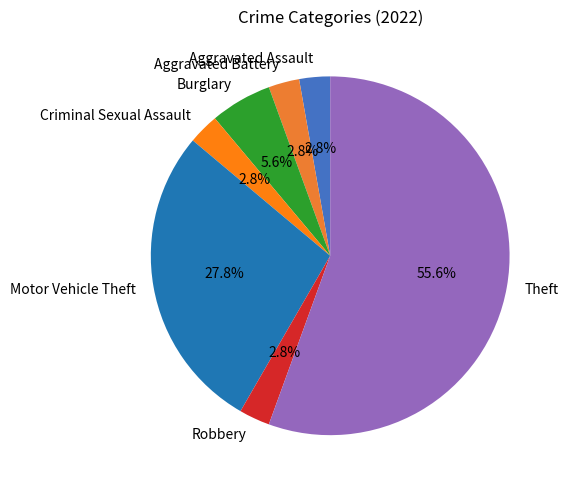

To the nearest percent, what percentage of the pie is Robbery?

3%